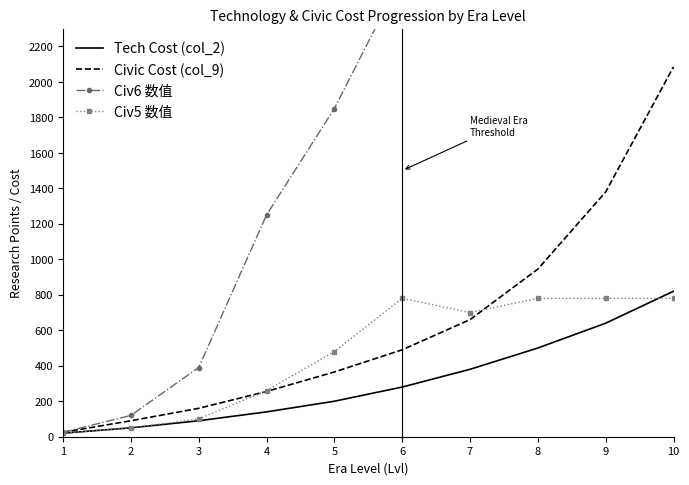

At how many categories does at least one series exceed 851?

7